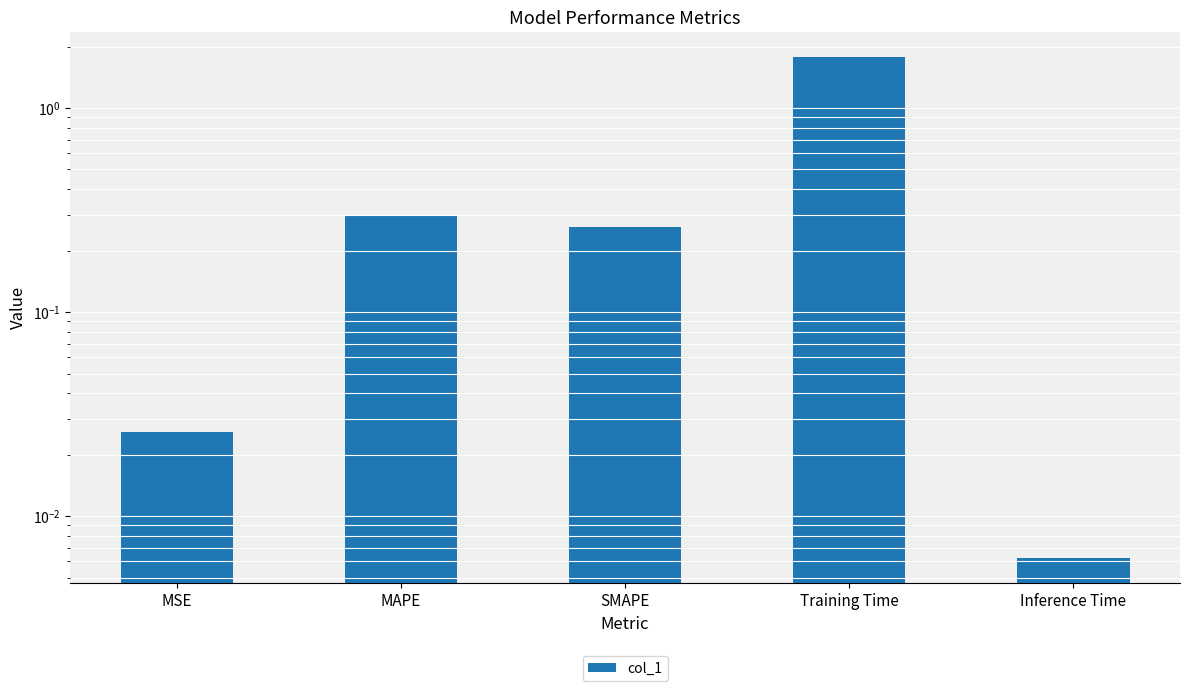

Is it true that the value at Training Time is 1.8?

True